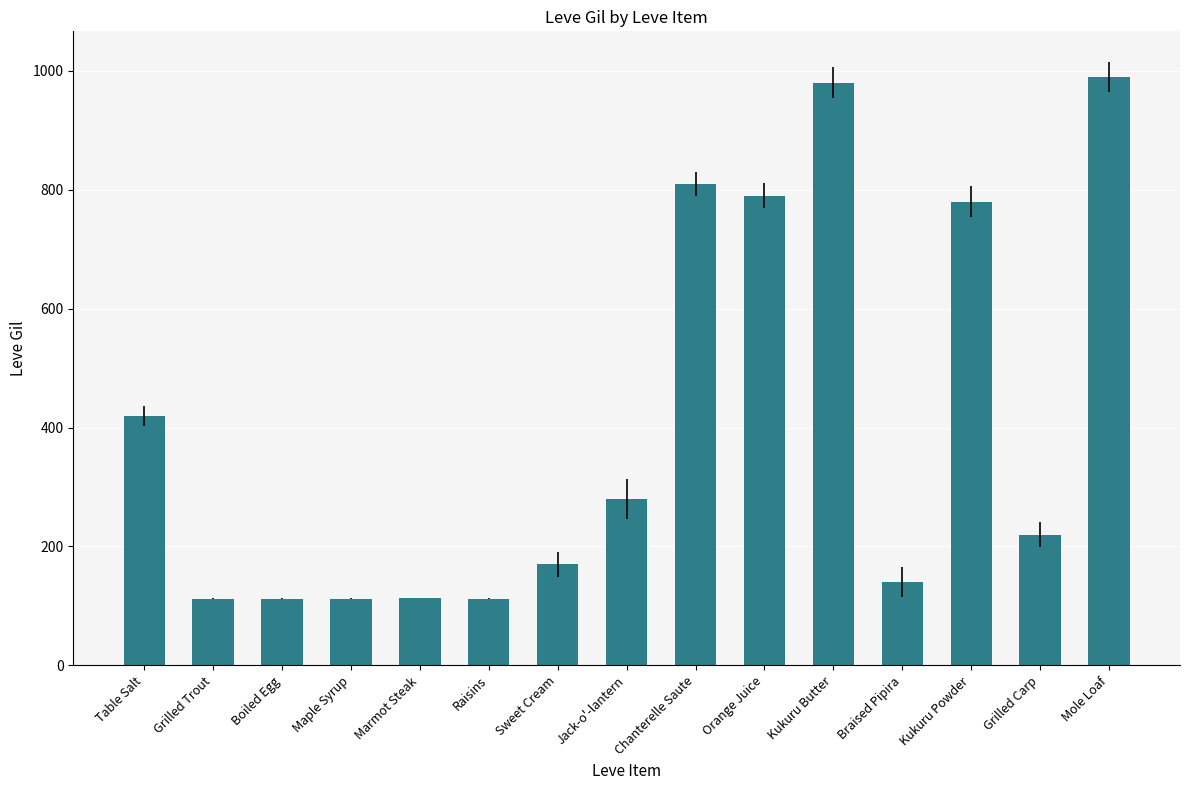

The chart shows a value of 174 at Raisins. True or false?

False